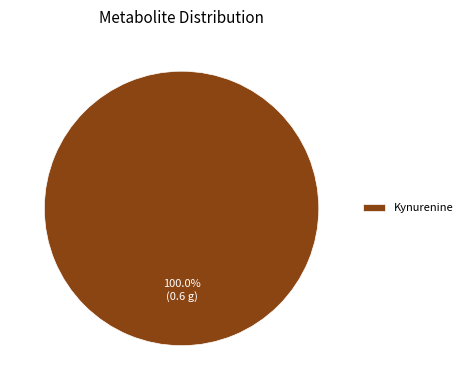

Is it true that Kynurenine is 88% of the pie?

False